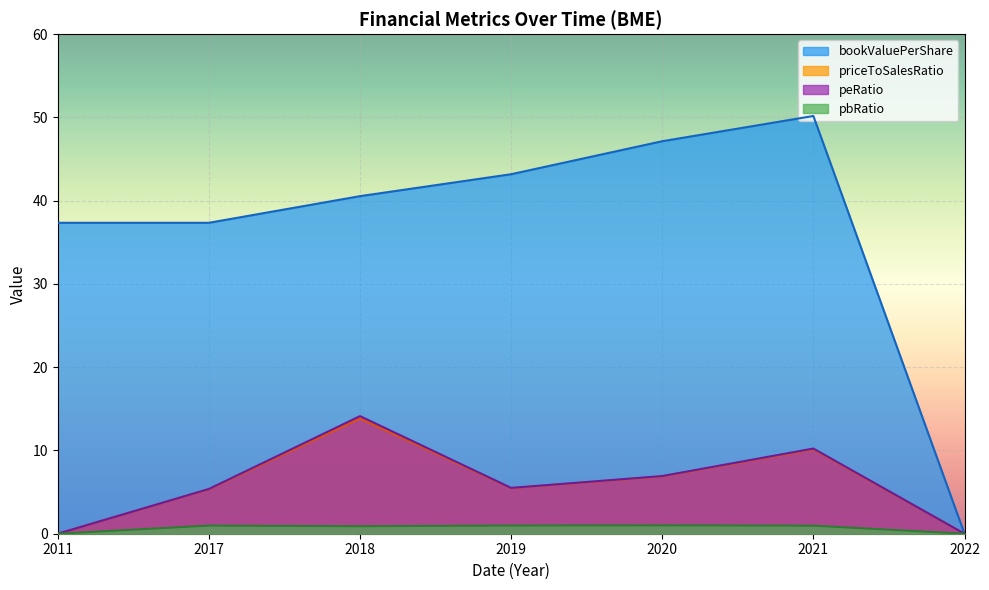

What is the value of the bookValuePerShare point at the 1st from the left?

37.3